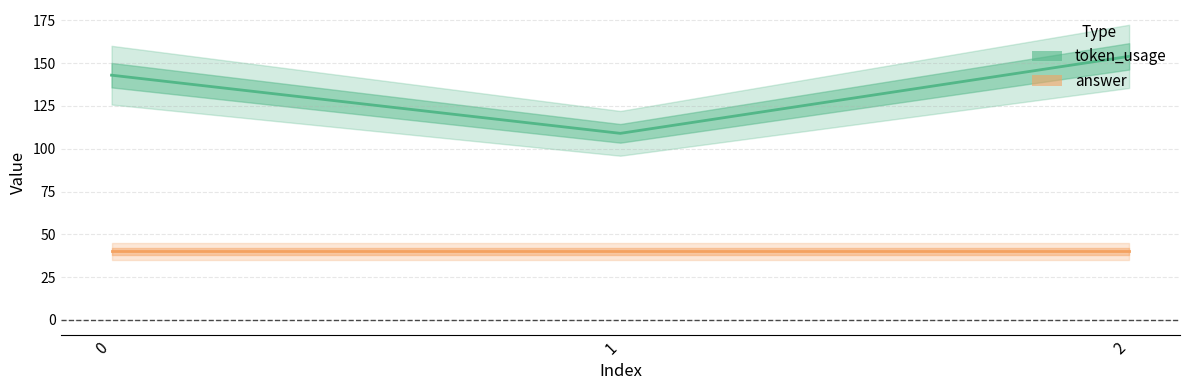

What is the smallest value displayed?

109